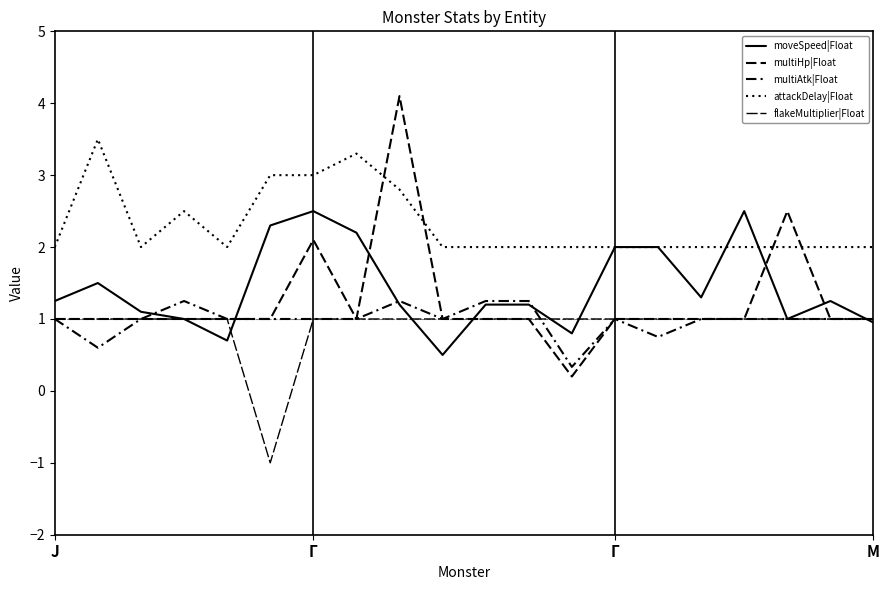

Rank the series by their maximum value, from highest to lowest.

multiHp|Float, attackDelay|Float, moveSpeed|Float, multiAtk|Float, flakeMultiplier|Float